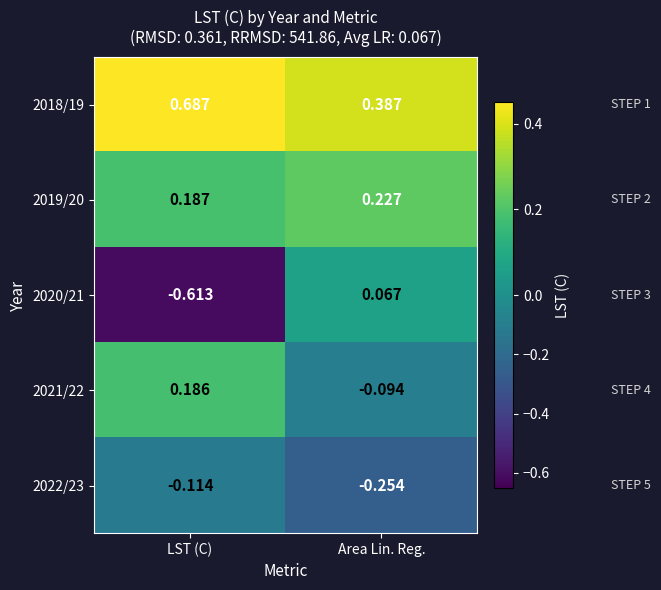

Which series has the largest range (max minus min)?

2020/21